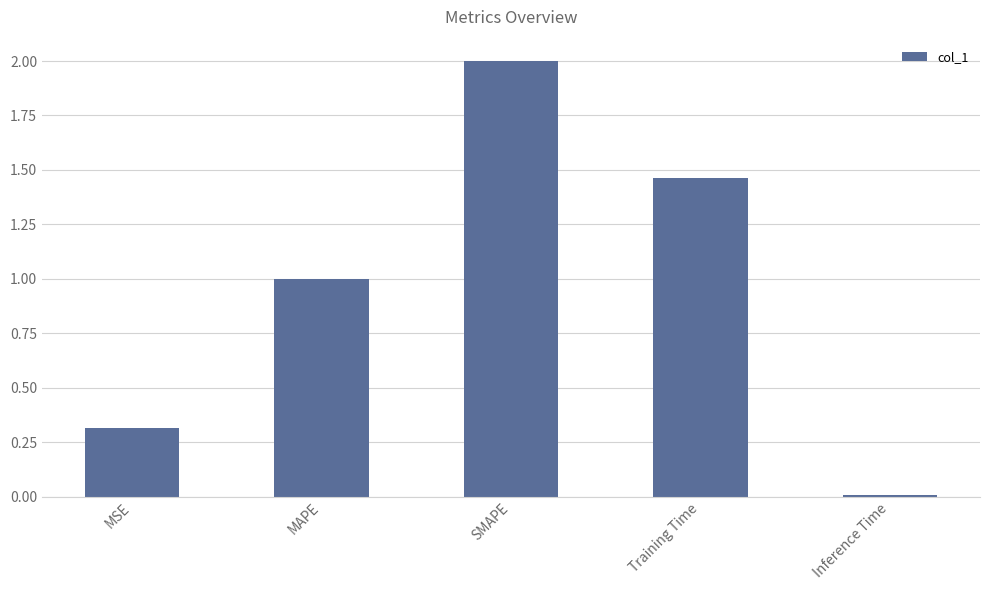

What is the maximum value shown in the chart?

2.0